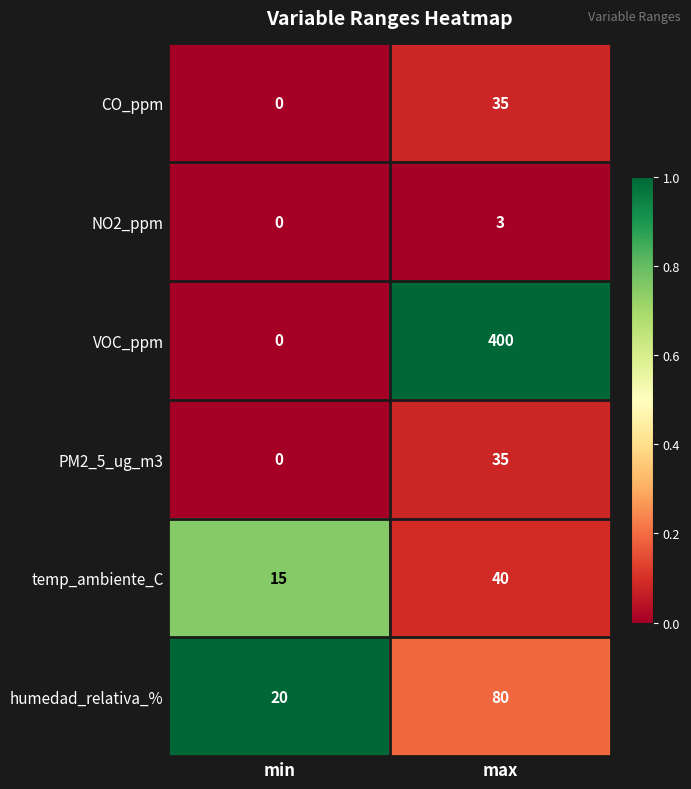

Which series has the largest range (max minus min)?

VOC_ppm